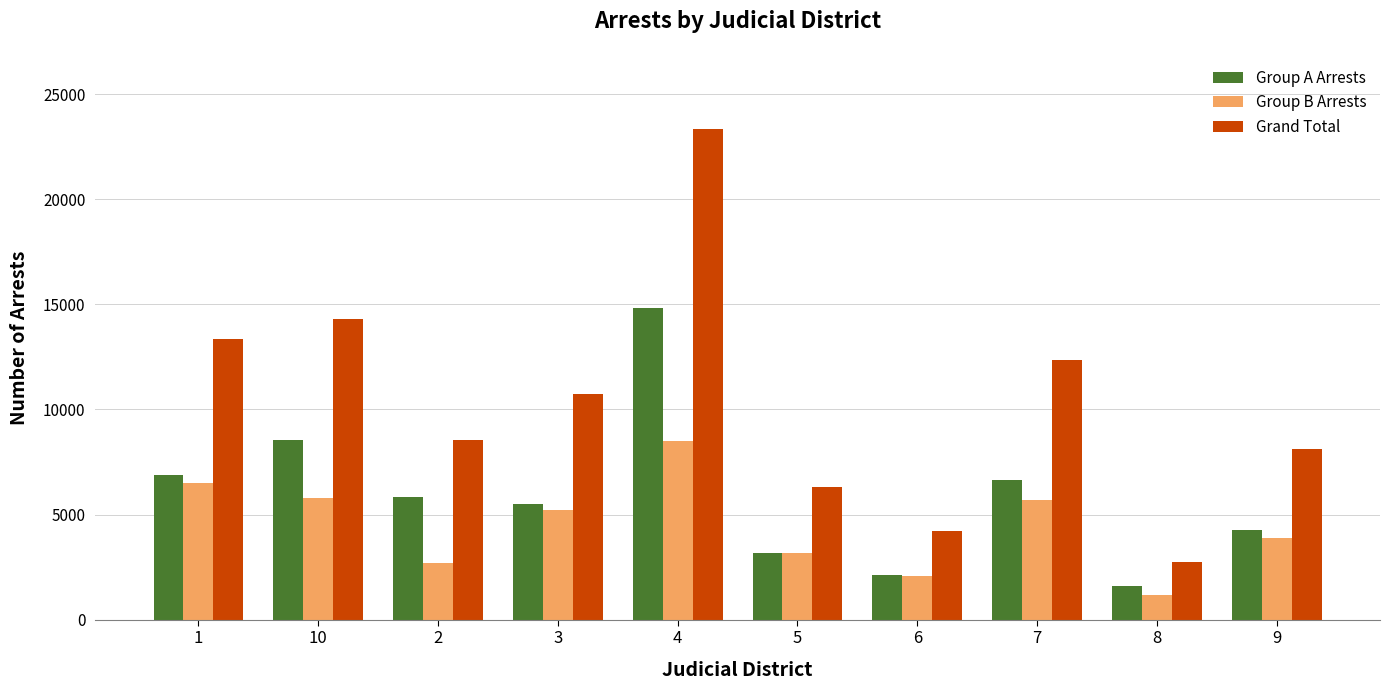

At which label is Group B Arrests closest to 4824?

3